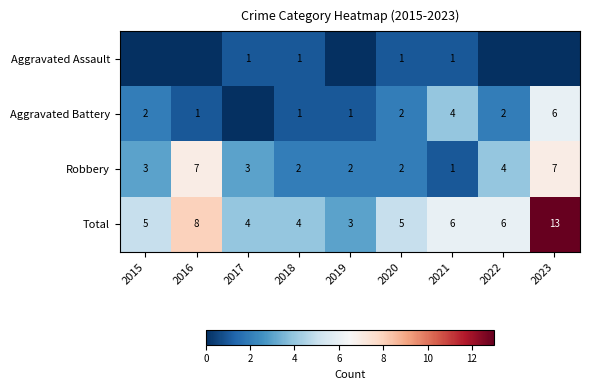

What is the difference between the Robbery values at 2023 and 2018?

5